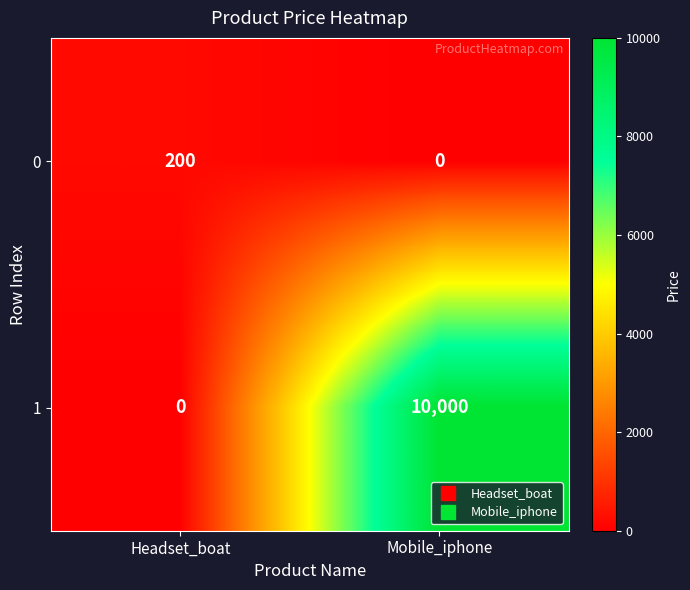

How many data points in 1 are less than 10000?

1